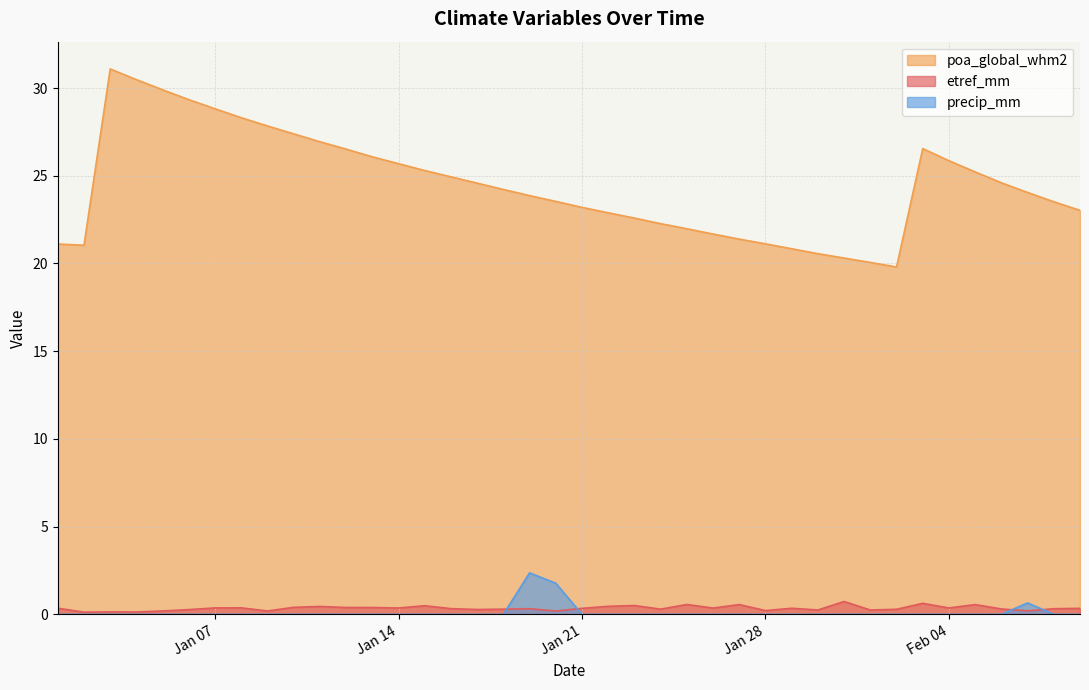

Which series has the widest spread of values?

poa_global_whm2